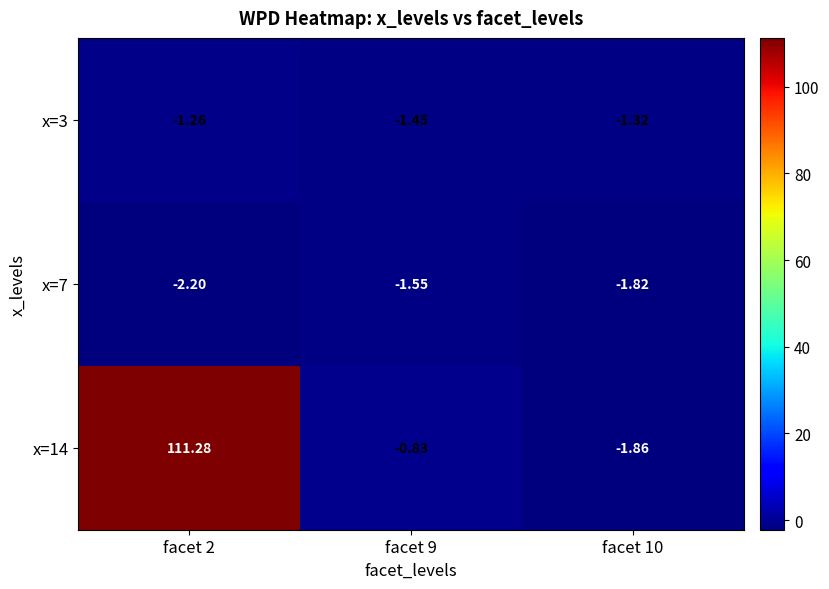

Between facet 9 and facet 10, which series saw the biggest shift?

x=14